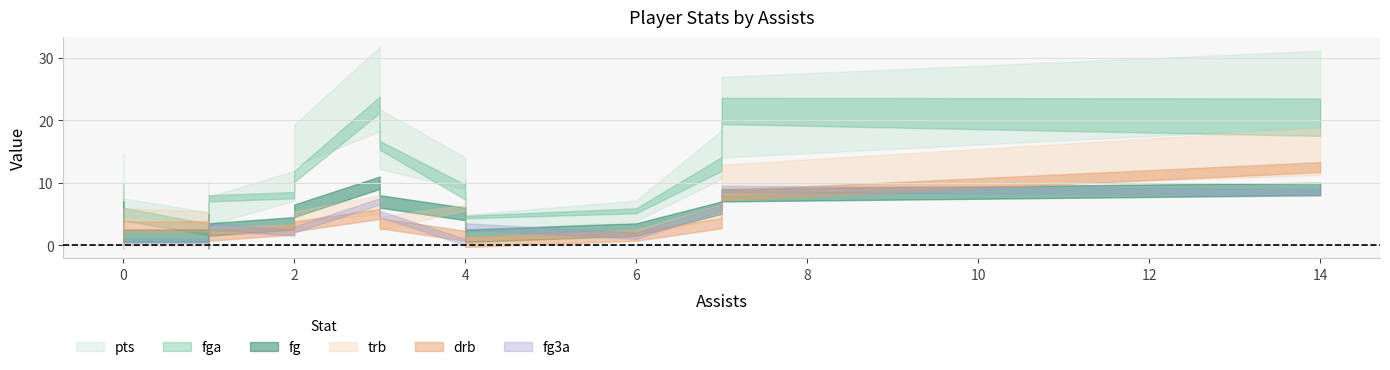

Which series ends up on top after the final intersection of fga and trb?

trb